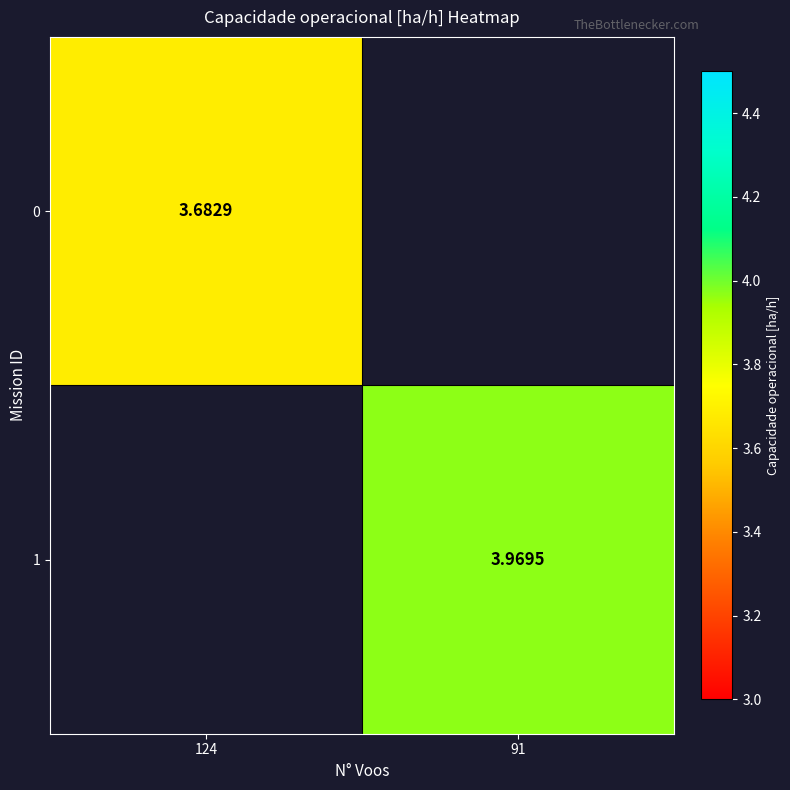

What is the minimum value shown in the chart?

3.7